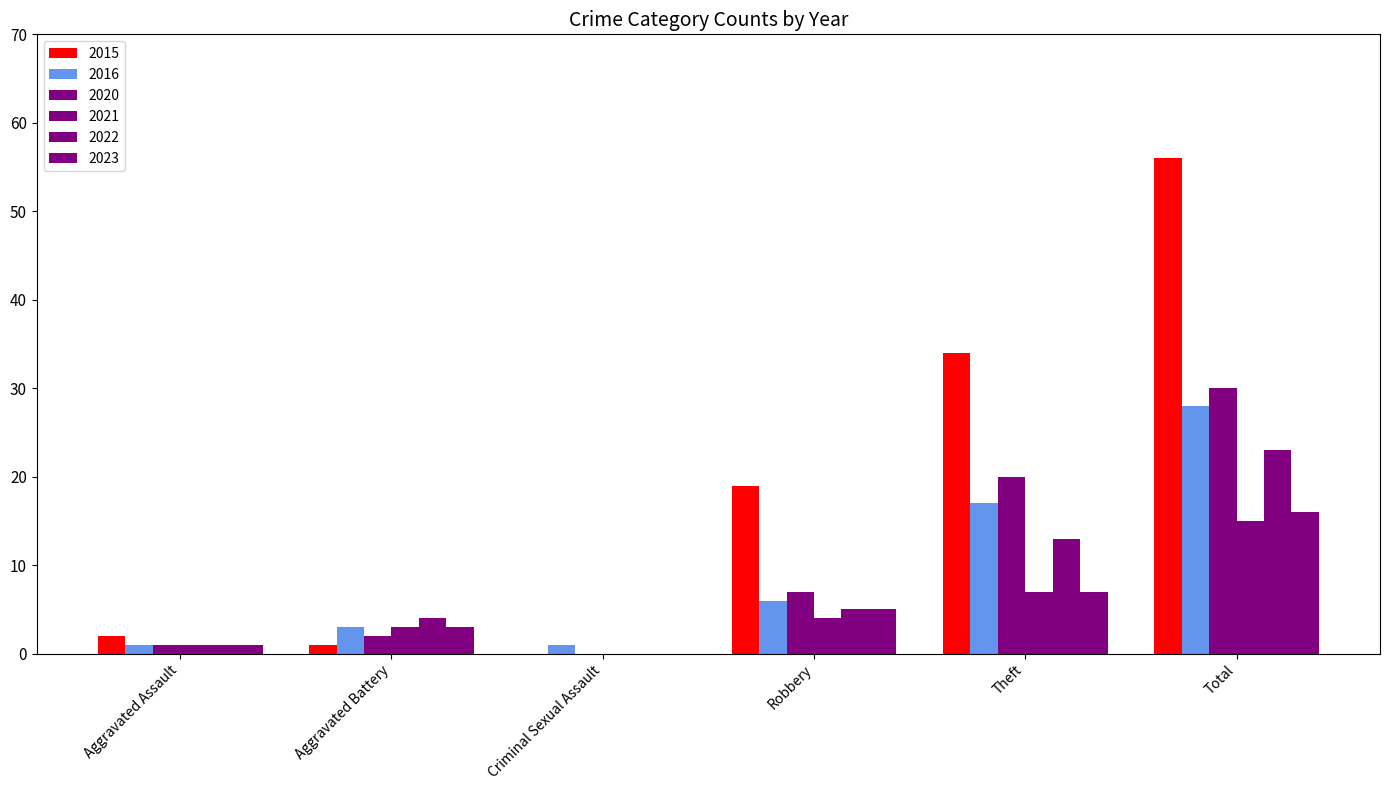

The value of 2022 at Theft is 13. True or false?

True